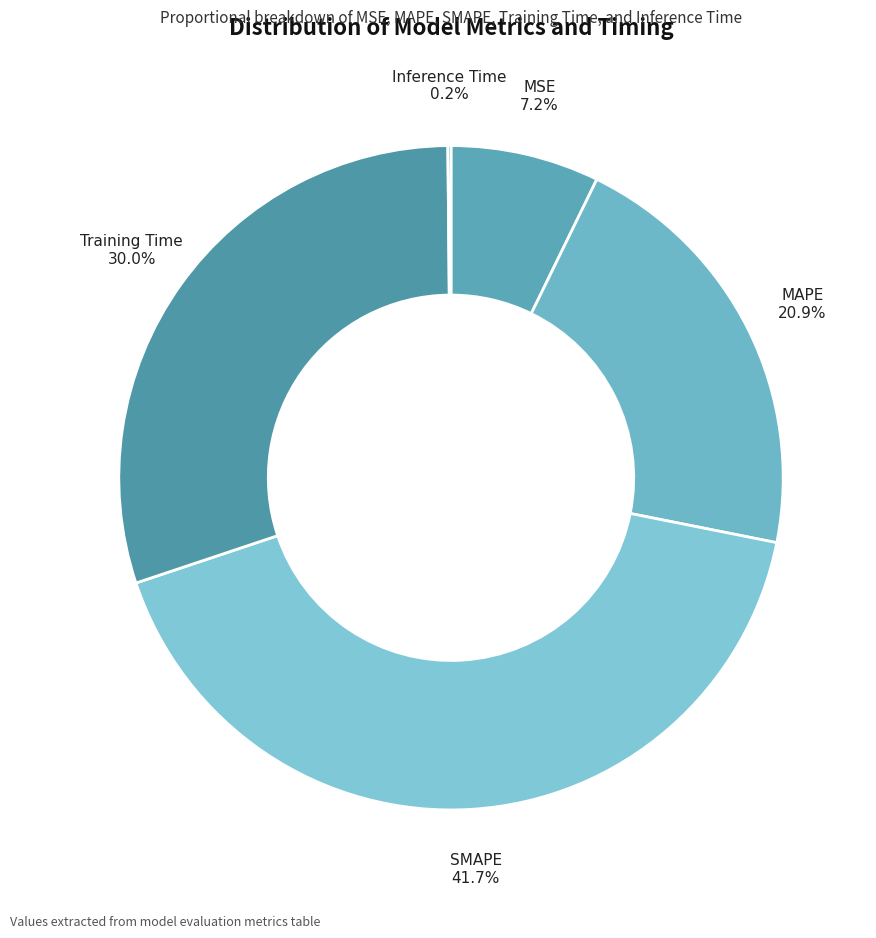

To the nearest percent, what is the combined percentage of MAPE and SMAPE?

63%